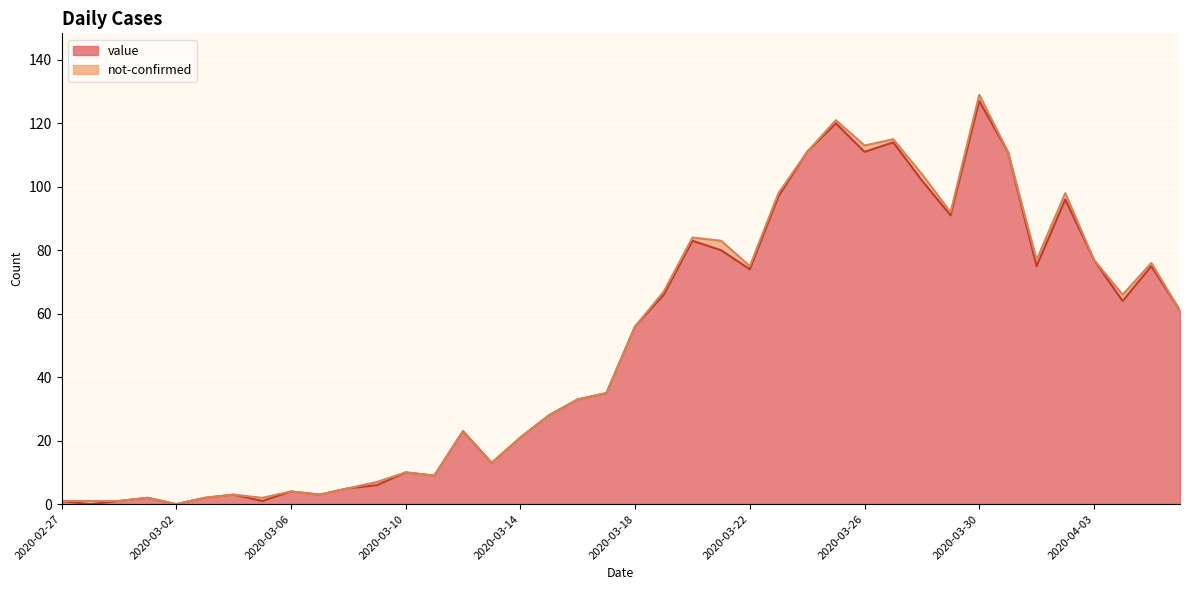

How many lines are shown in the chart?

2